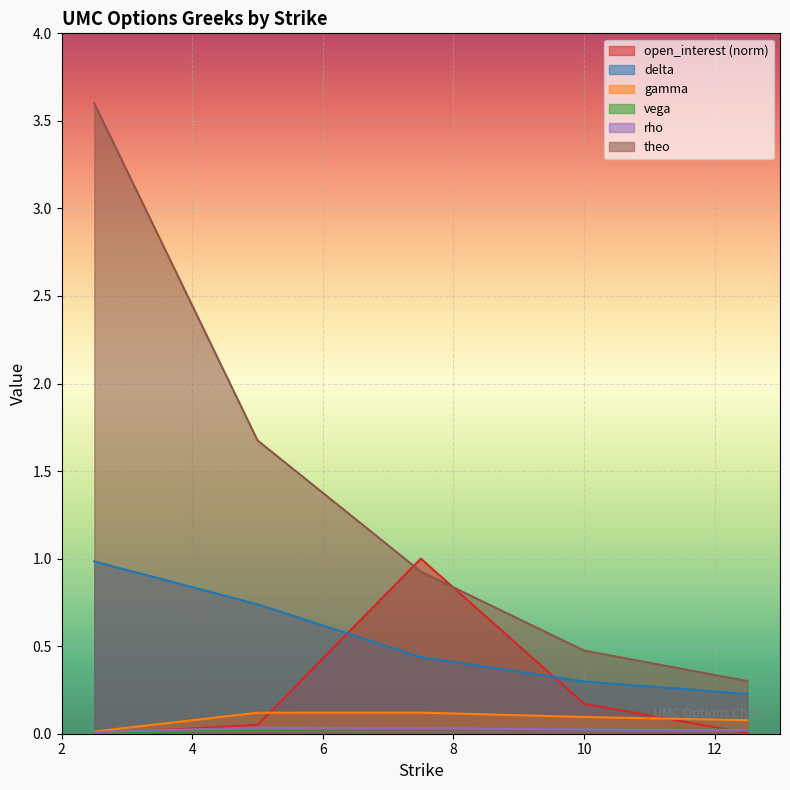

Rank the categories by rho value from highest to lowest.

5.0, 7.5, 10.0, 12.5, 2.5